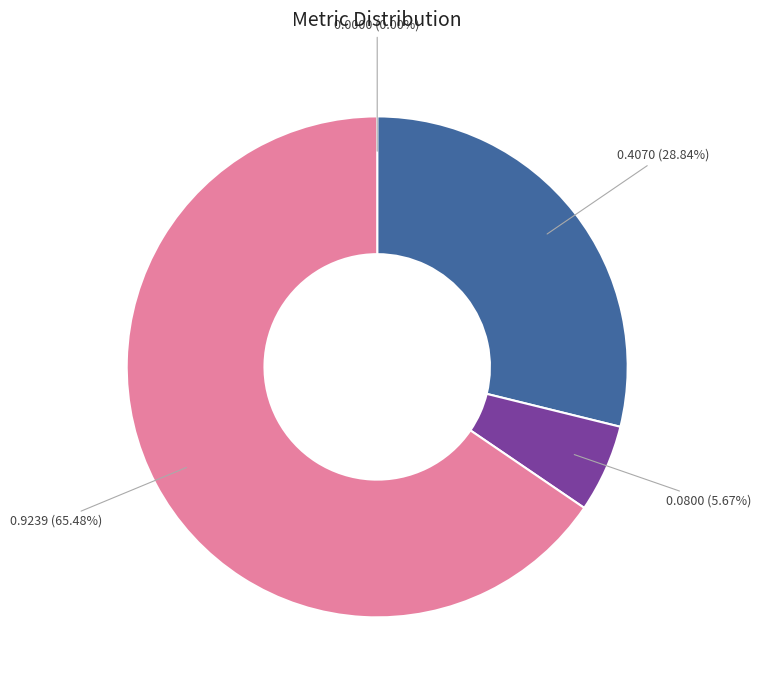

Is there any slice that represents more than half of the pie?

Yes